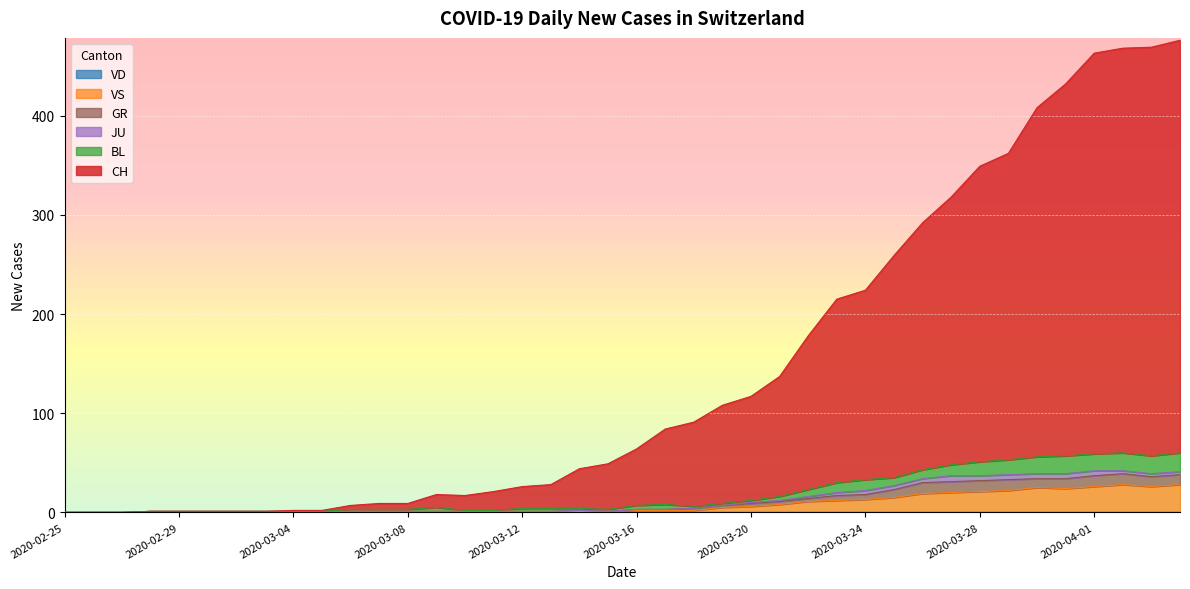

The GR series shows 1 at 2020-03-06. True or false?

True